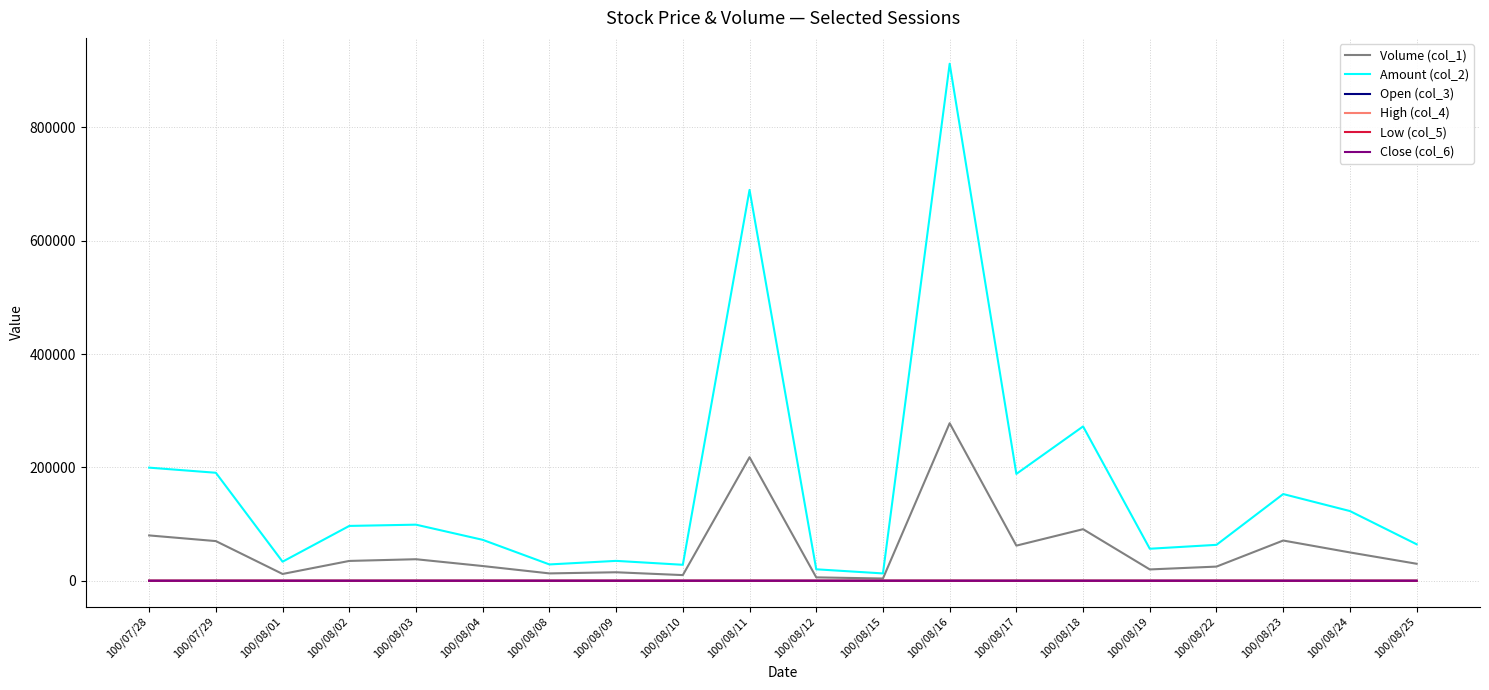

At which category is the sum across all series the highest?

100/08/16